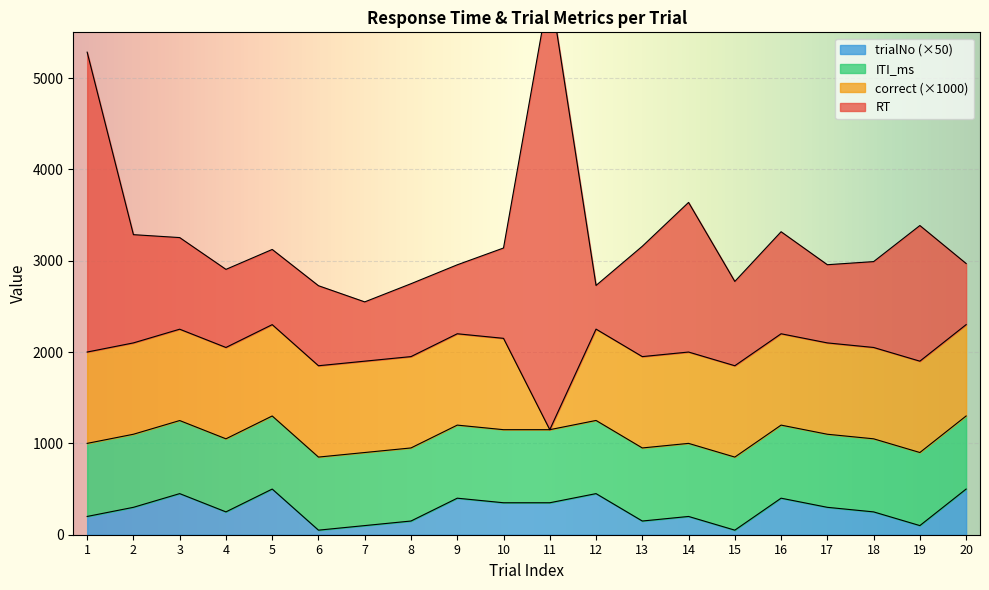

True or false: RT and trialNo intersect in this chart.

False